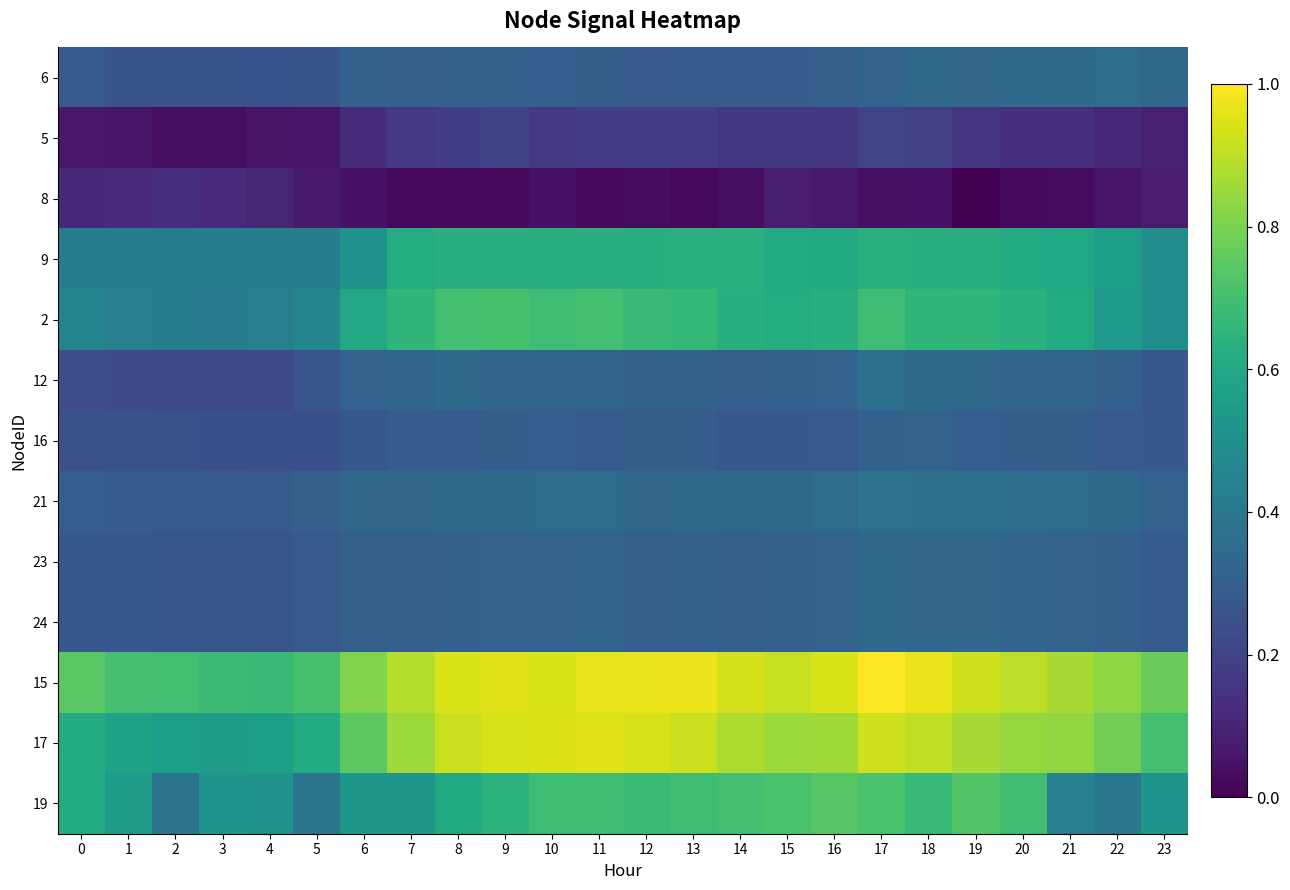

What is the maximum value shown in the chart?

1.0